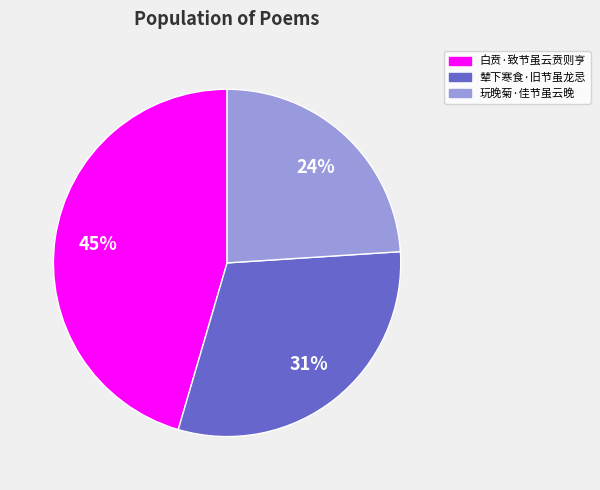

The 白贲·致节虽云贲则亨 slice represents 45% of the pie. True or false?

True